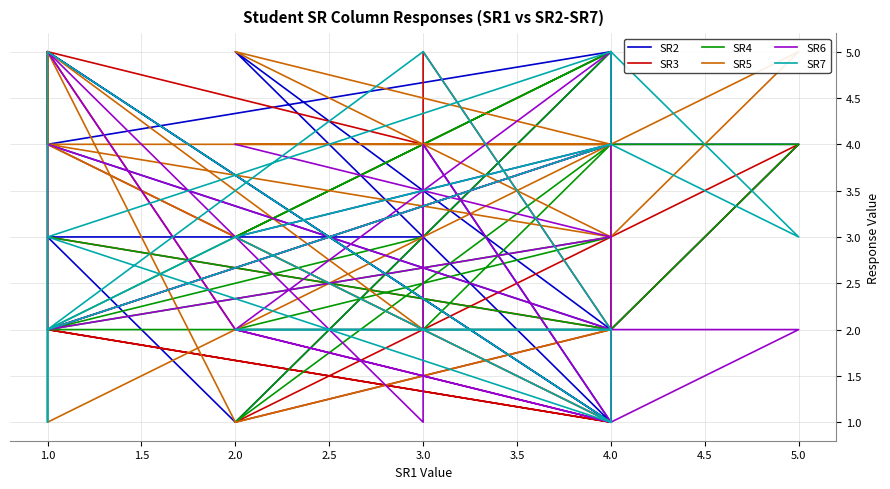

How many data points in SR5 are above 4?

4